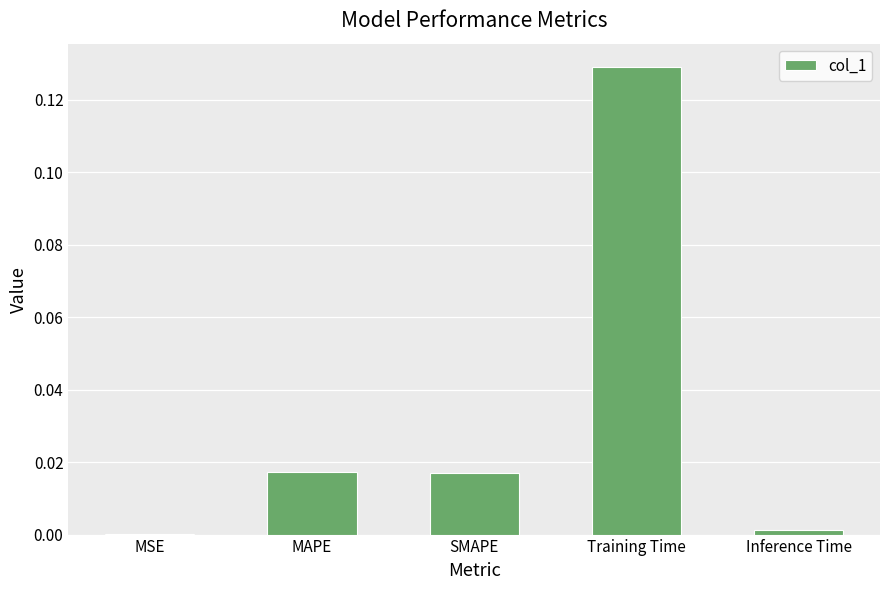

Count the number of categories in the chart.

5